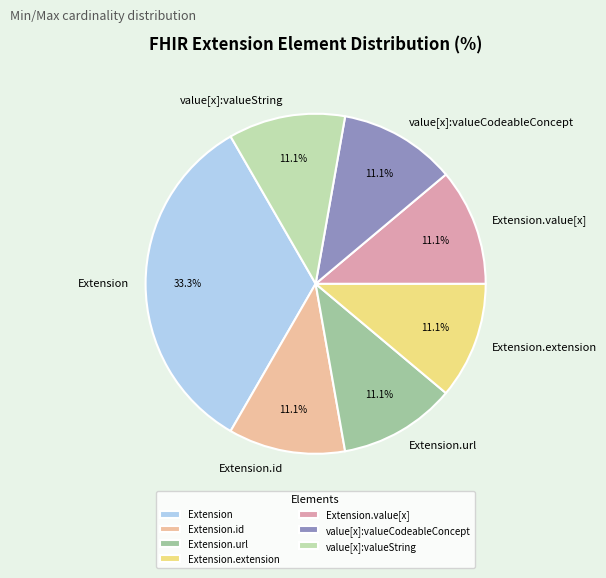

To the nearest percent, what is the combined percentage of Extension.id and Extension.url?

22%